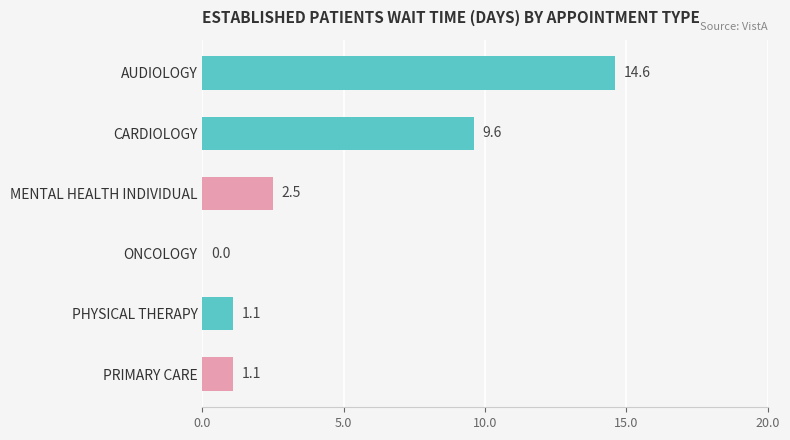

What is the sum of the values at PHYSICAL THERAPY and MENTAL HEALTH INDIVIDUAL?

3.6